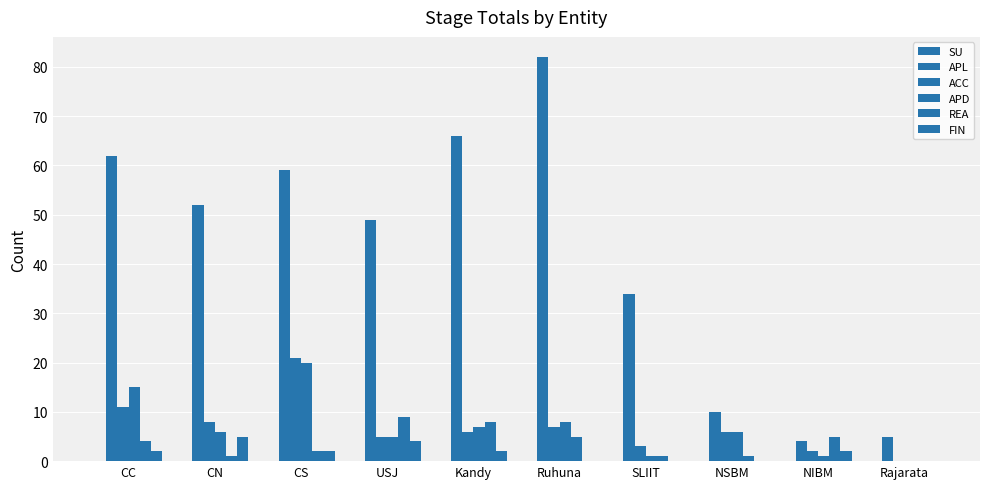

Which series has the largest total across all categories?

APL